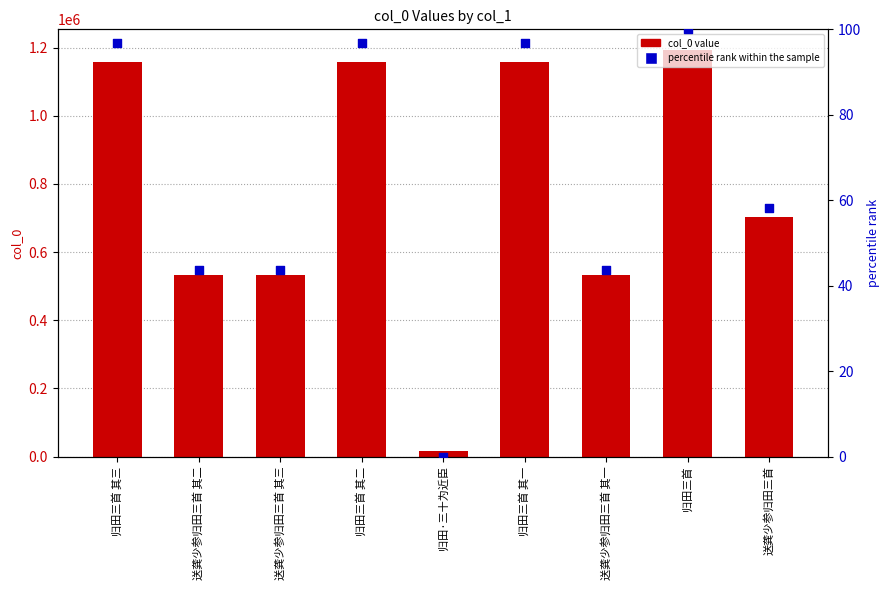

Which series has the widest spread of Y values?

col_0